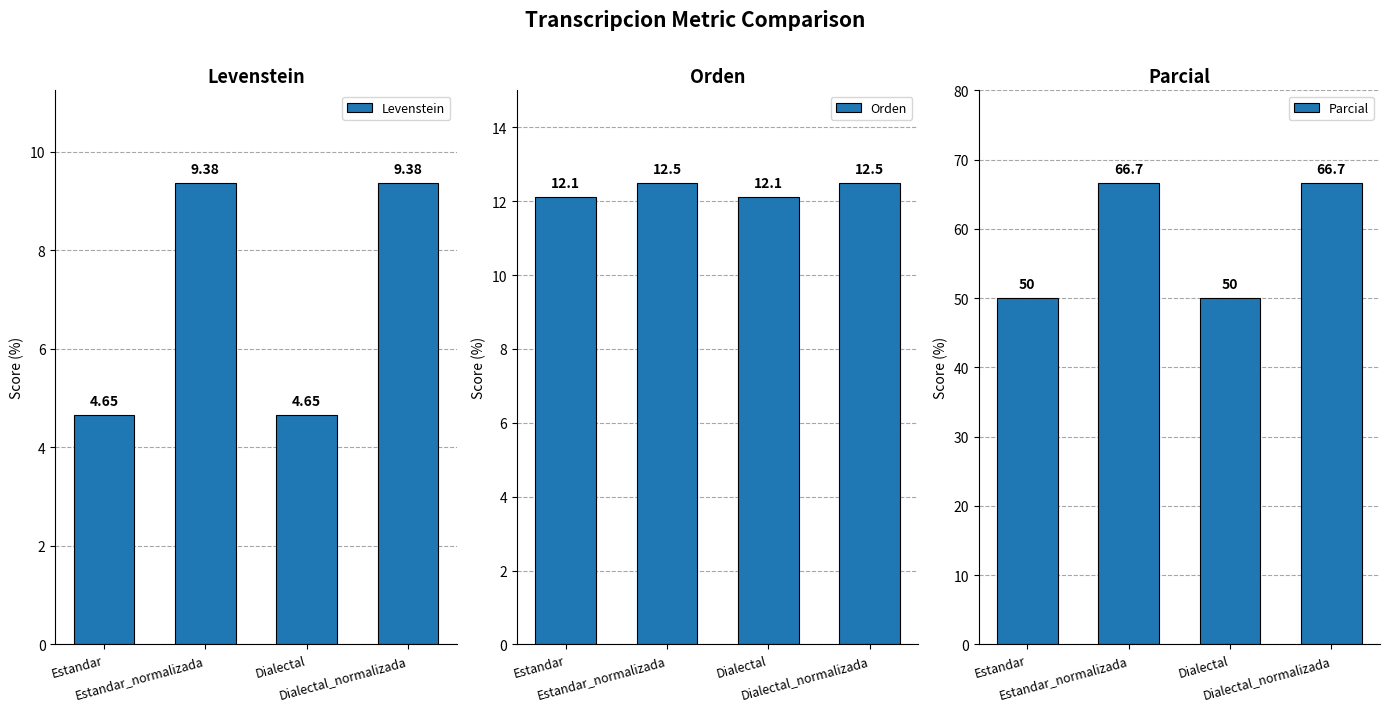

At which category is the sum across all series the highest?

Estandar_normalizada